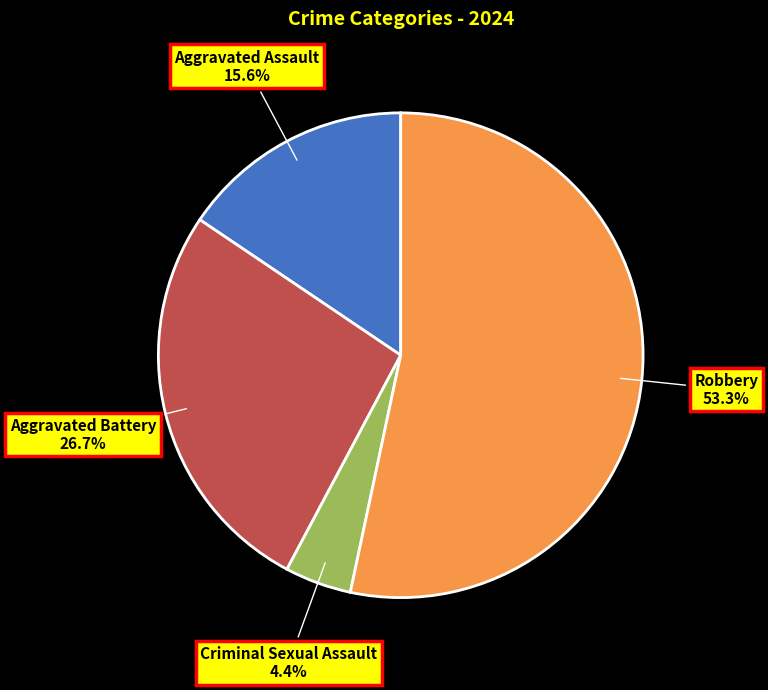

How many segments does this pie chart have?

4